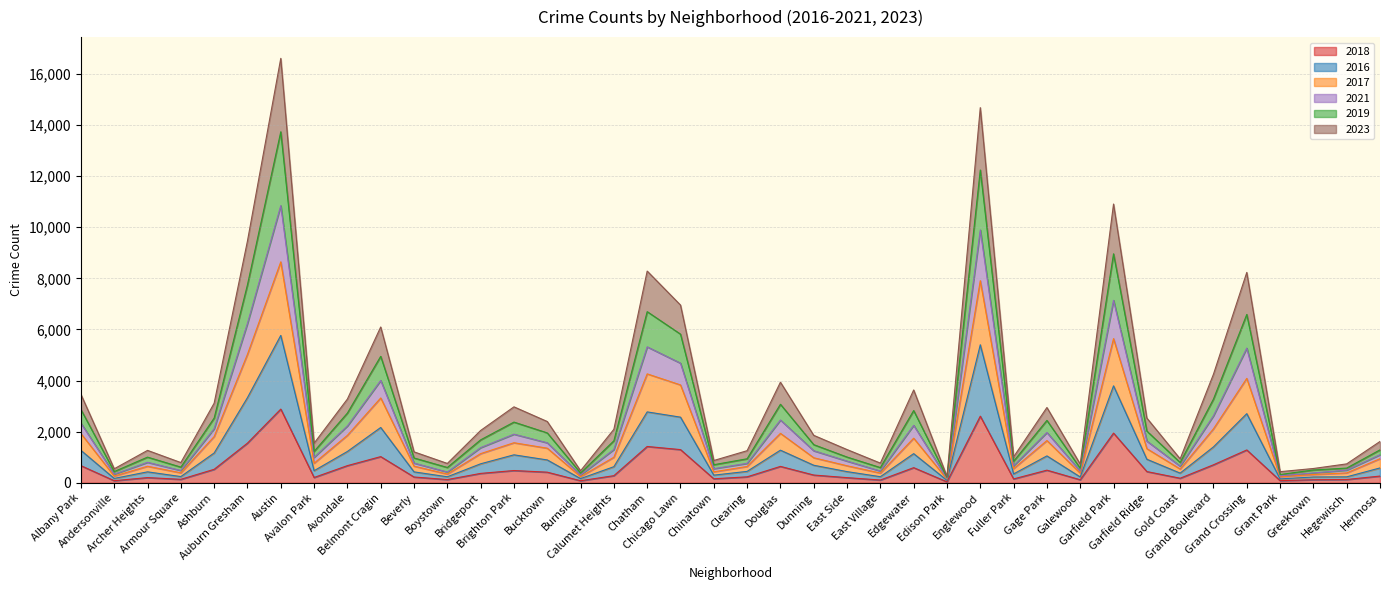

Where is the first local maximum for 2018?

Archer Heights